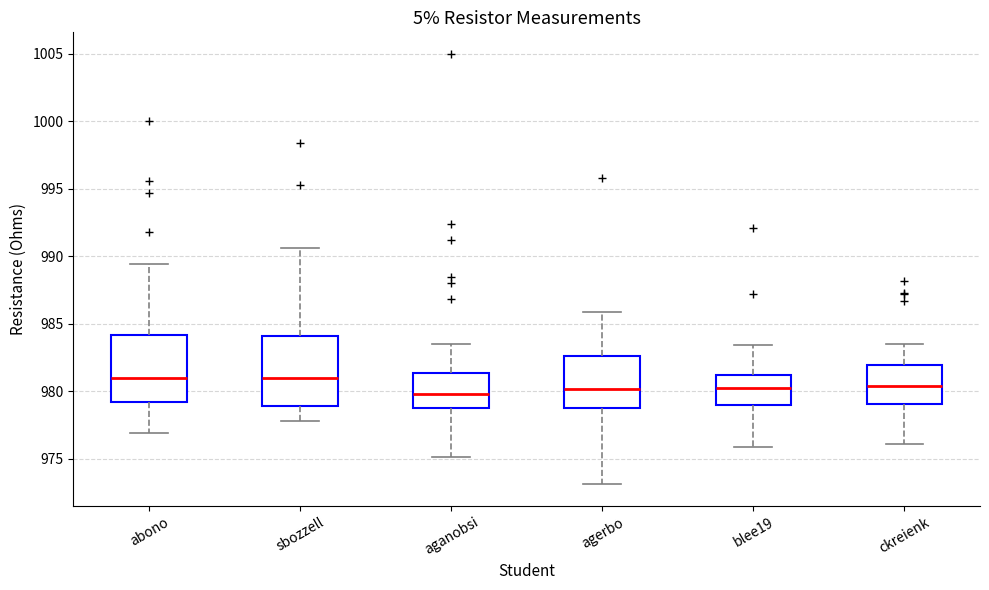

Where does the lower whisker of the box for agerbo end on the y-axis? The values are not printed on the chart, so give them approximately, as read against the axis.

973.0